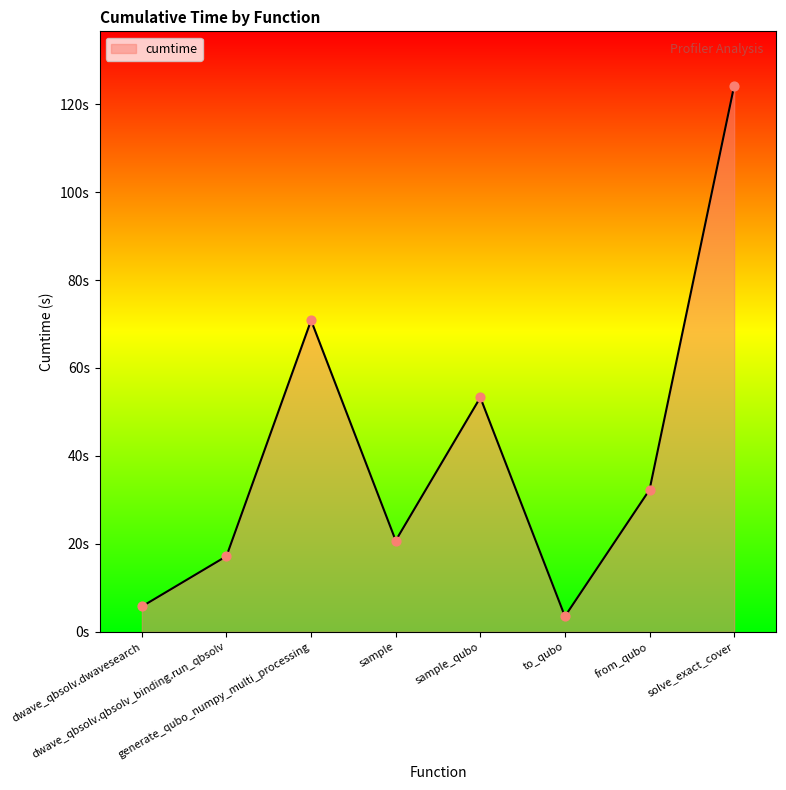

Which has a higher value, dwave_qbsolv.dwavesearch or sample?

sample